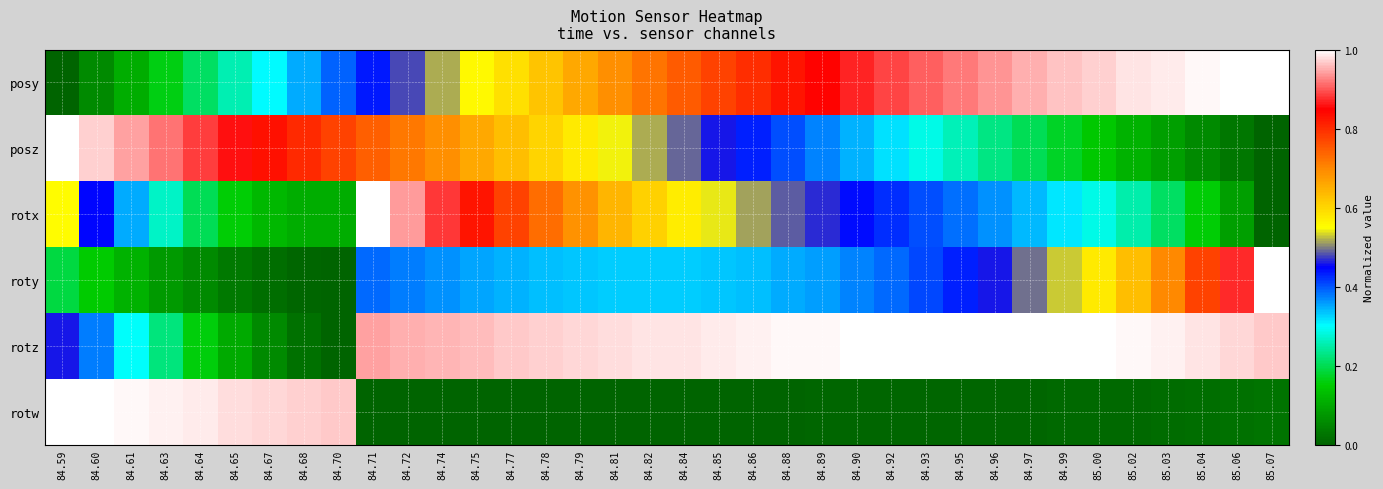

How many data points does each series have?

36